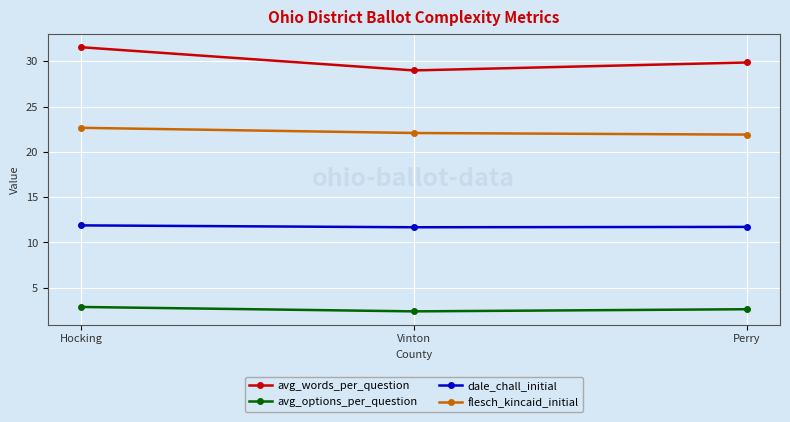

What are all the series names shown in the legend?

avg_words_per_question, avg_options_per_question, dale_chall_initial, flesch_kincaid_initial